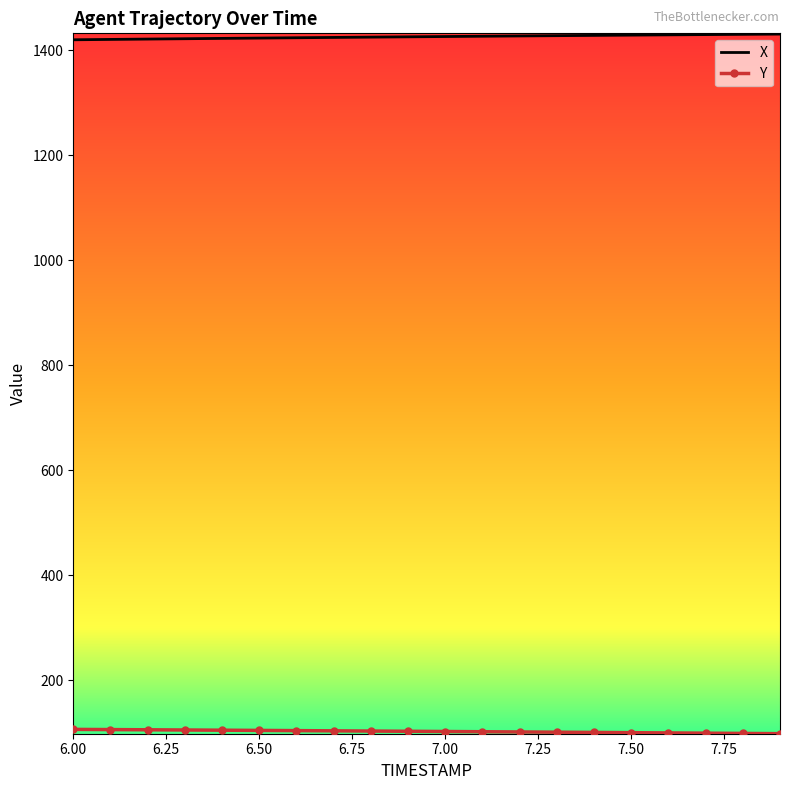

What is the greatest value displayed?

1431.0